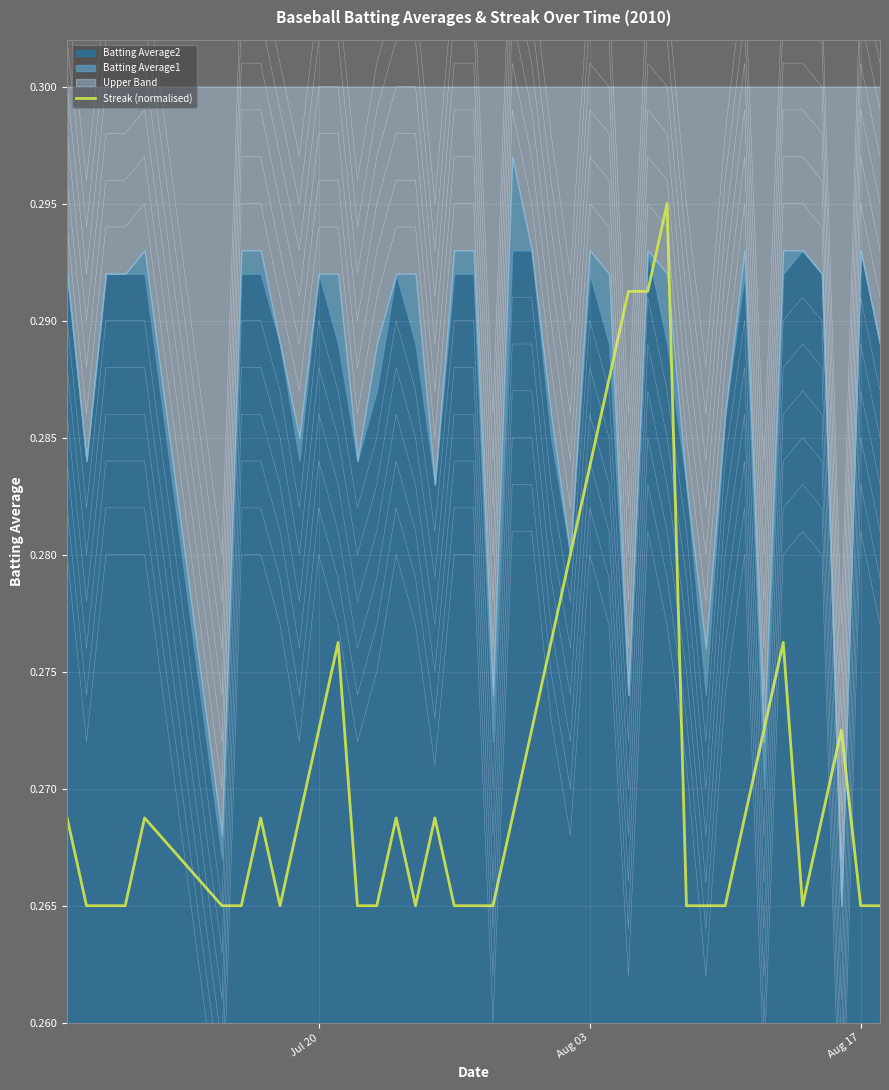

Is it true that the value at Jul 20 is 0.4?

False